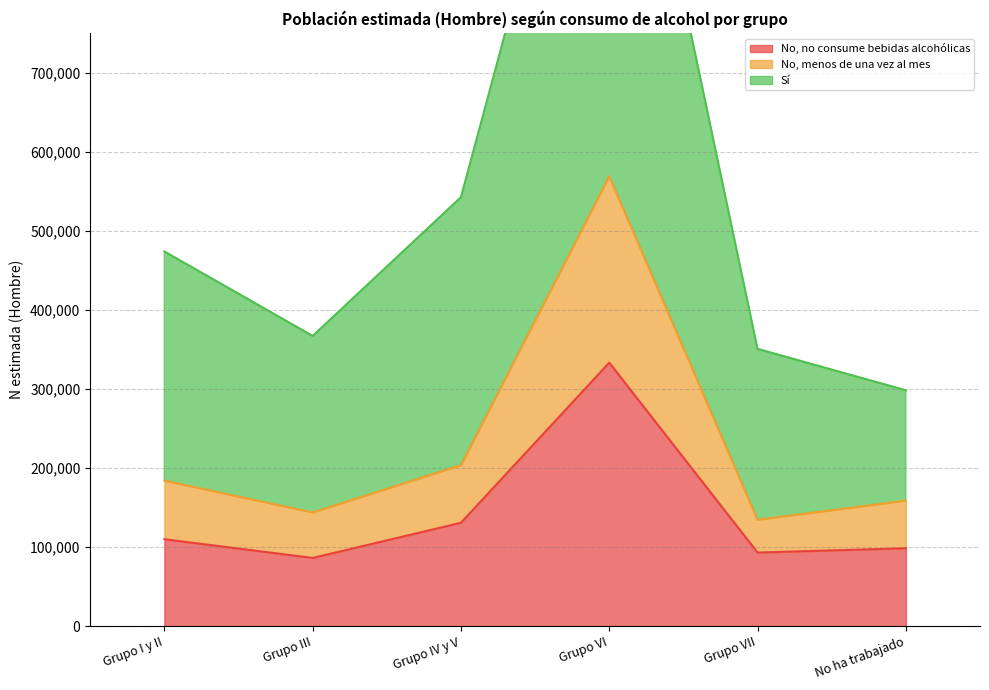

Which category has the lowest value in the Sí series?

No ha trabajado